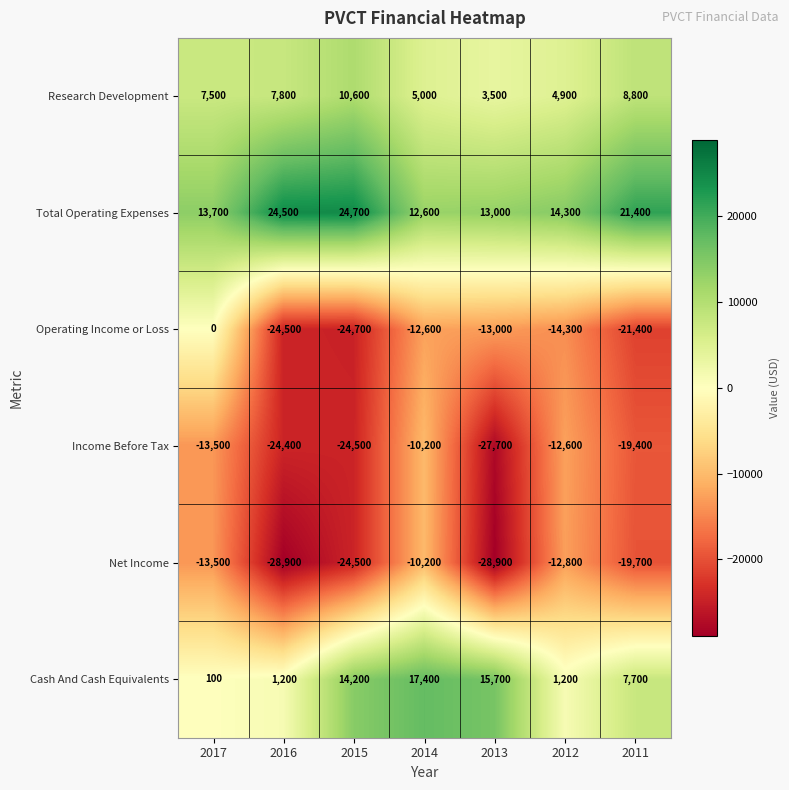

What is the minimum value shown in the chart?

-28900